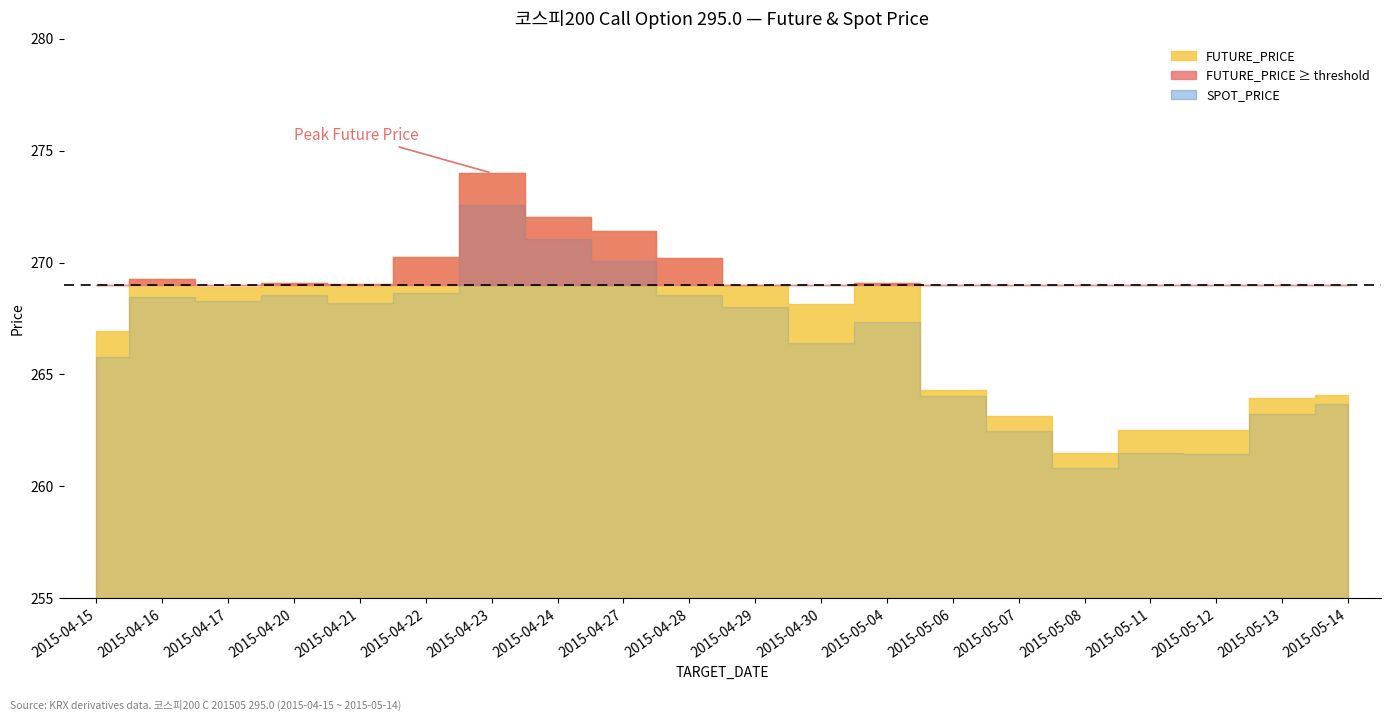

How many values in the FUTURE_PRICE series exceed 269?

9